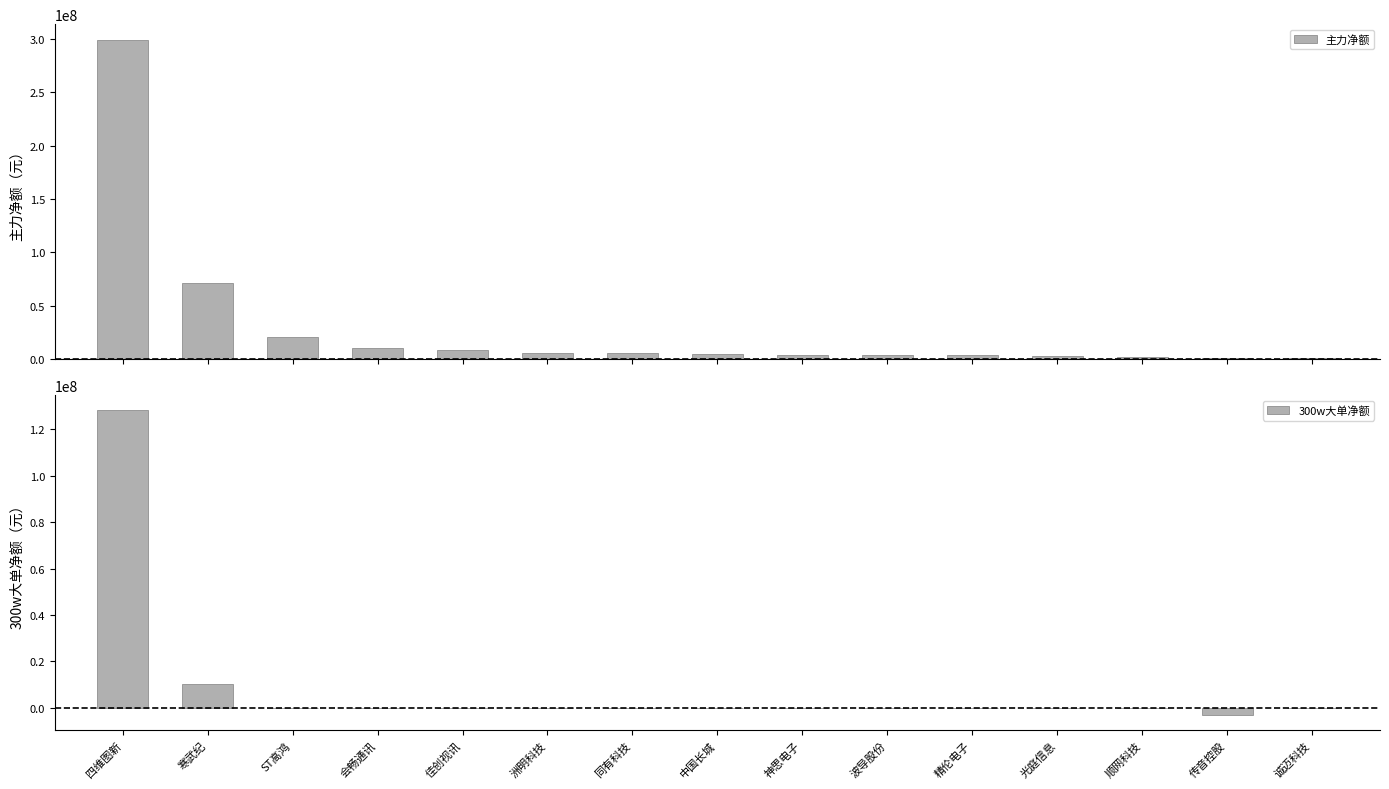

How many values in the 300w大单净额 series are below 0?

1